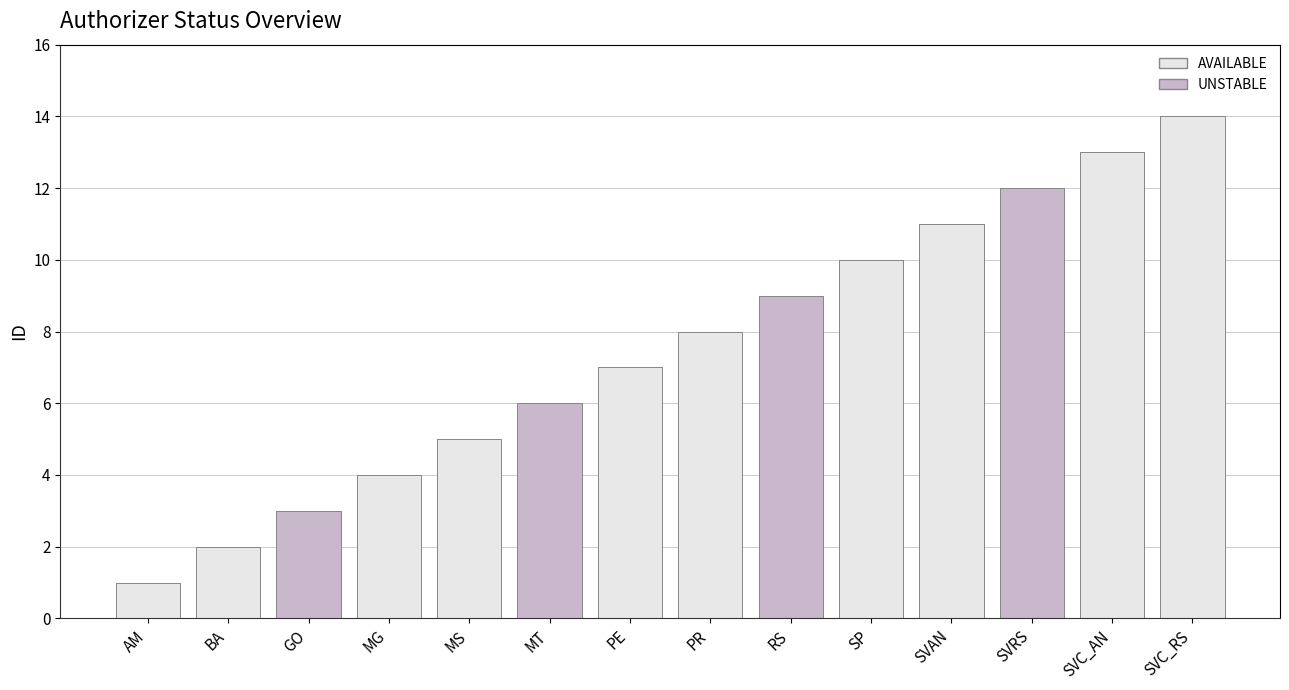

What is the label of the 5th bar from the right?

SP